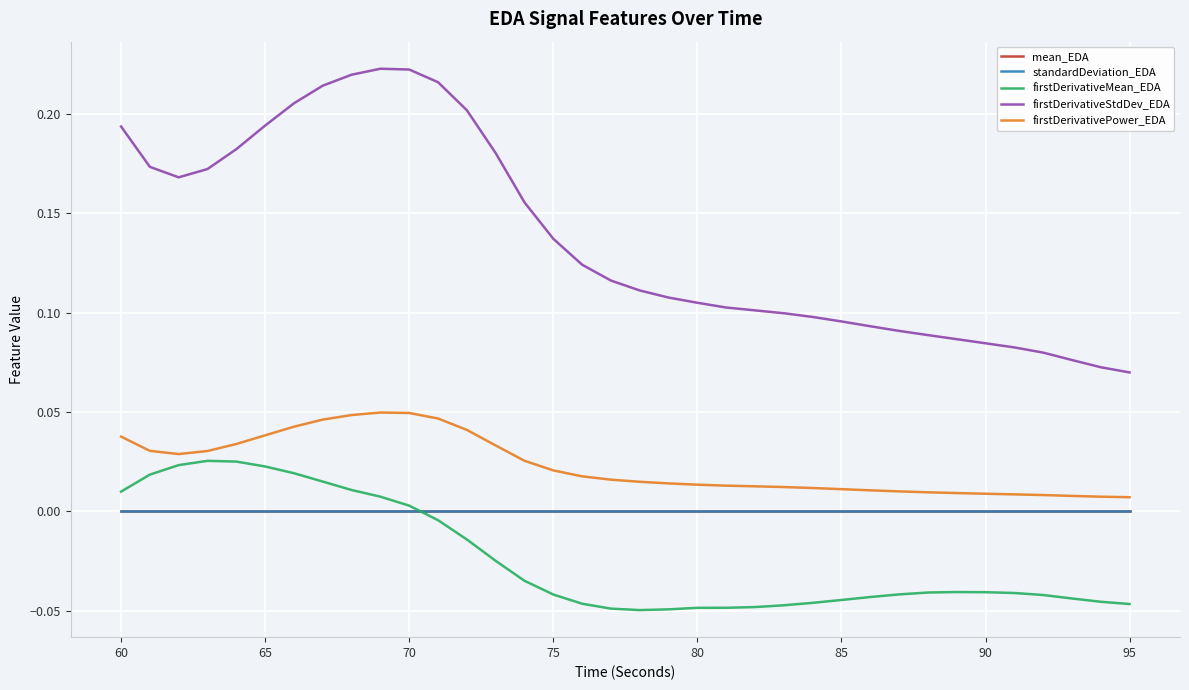

True or false: firstDerivativePower_EDA and standardDeviation_EDA intersect in this chart.

False